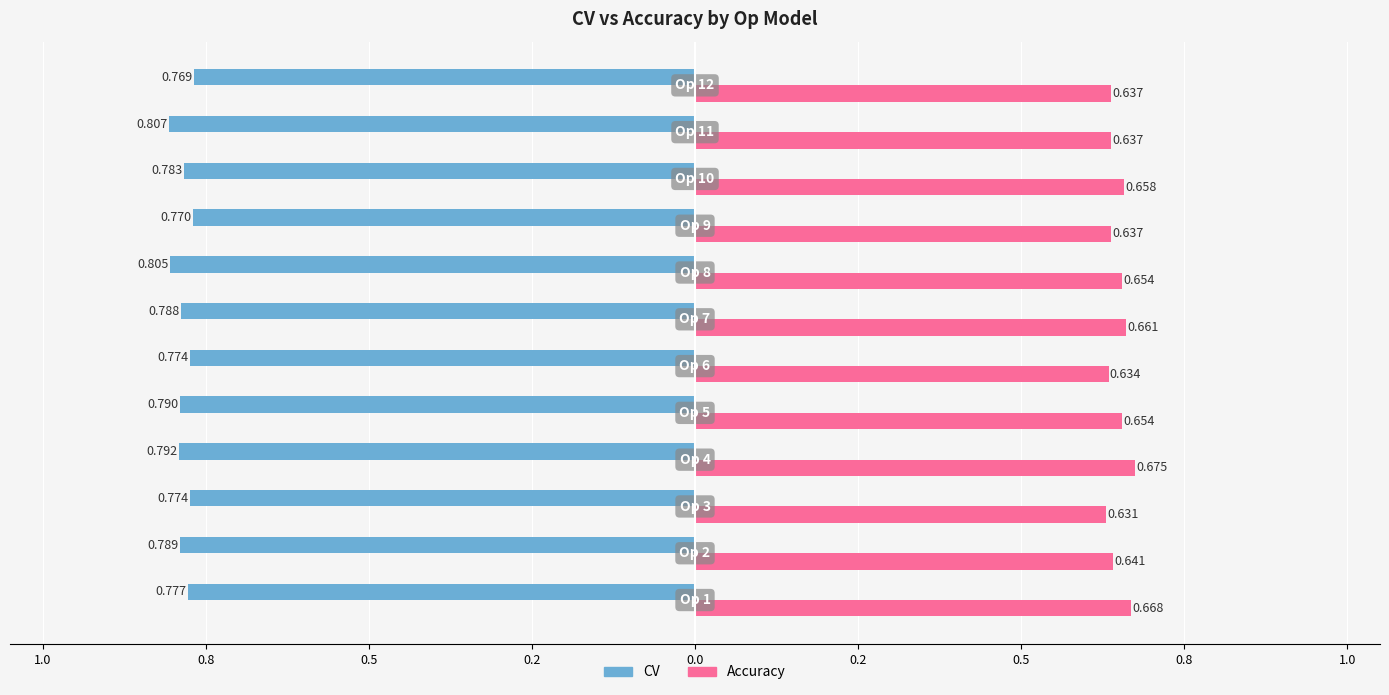

What are all the series names shown in the legend?

CV, Accuracy